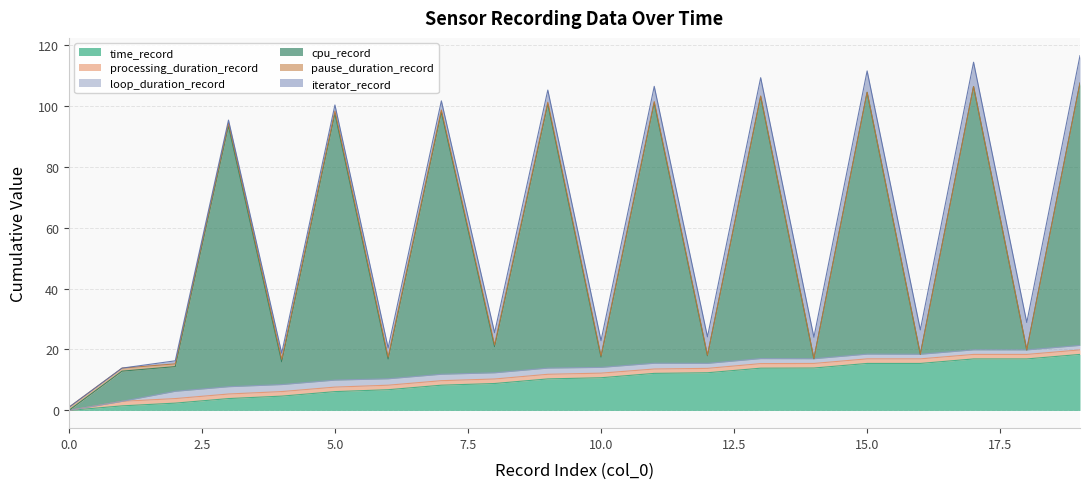

What is the maximum value for time_record?

18.4